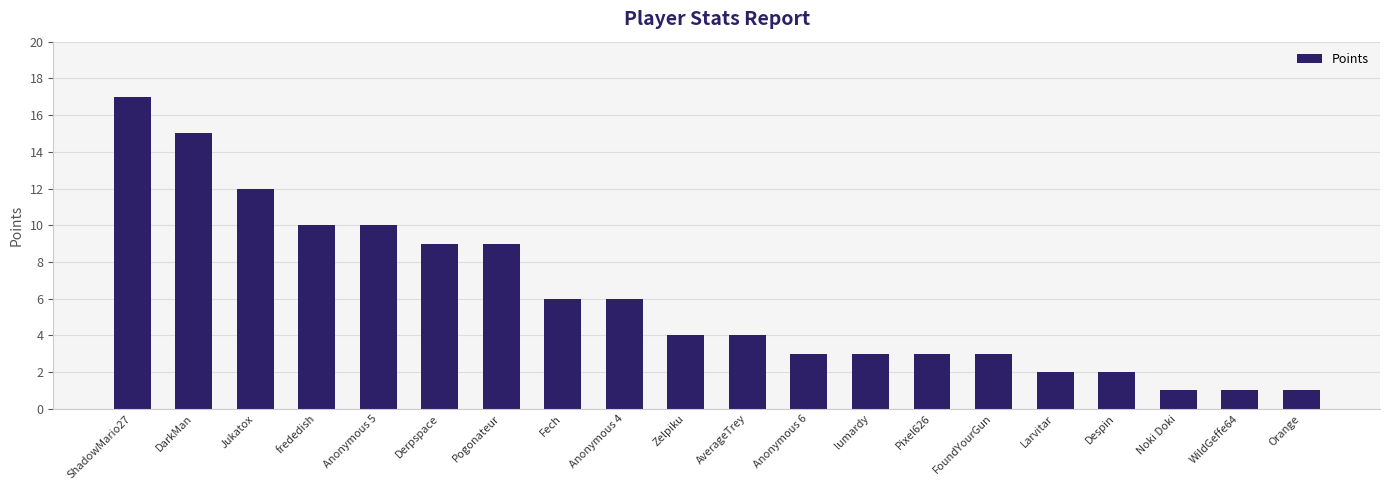

Reading right to left, what are all the values shown in this chart?

1	1	1	2	2	3	3	3	3	4	4	6	6	9	9	10	10	12	15	17